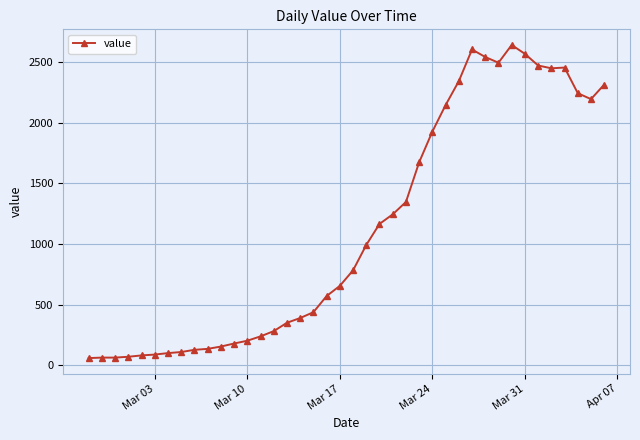

How many series are shown in this chart?

1